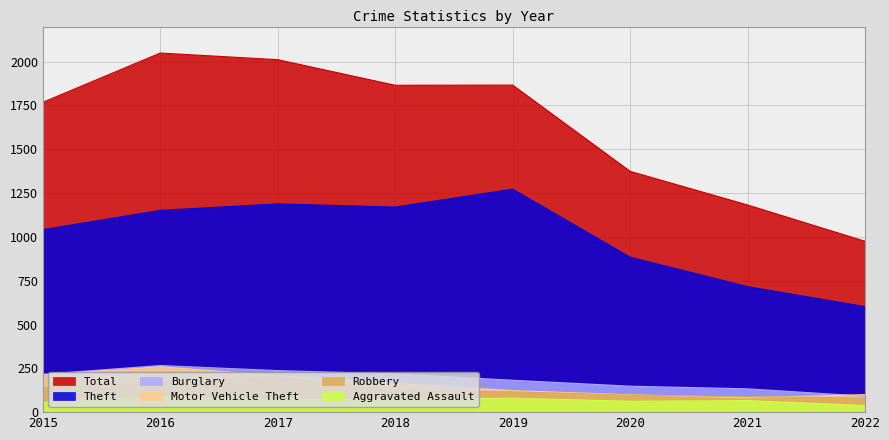

At which label does Robbery first exceed 121?

2015